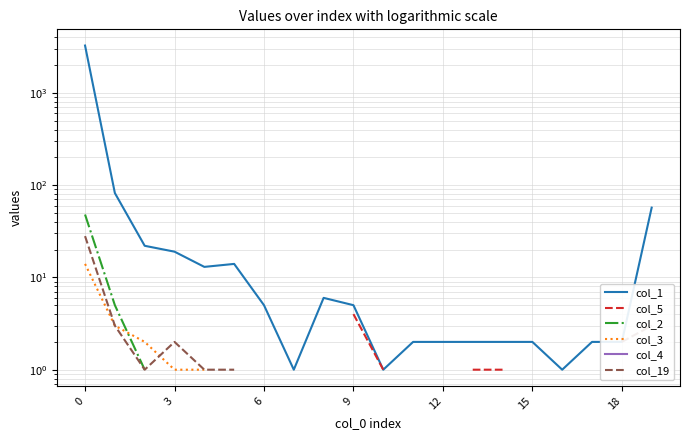

True or false: col_19 and col_5 cross at least once.

False